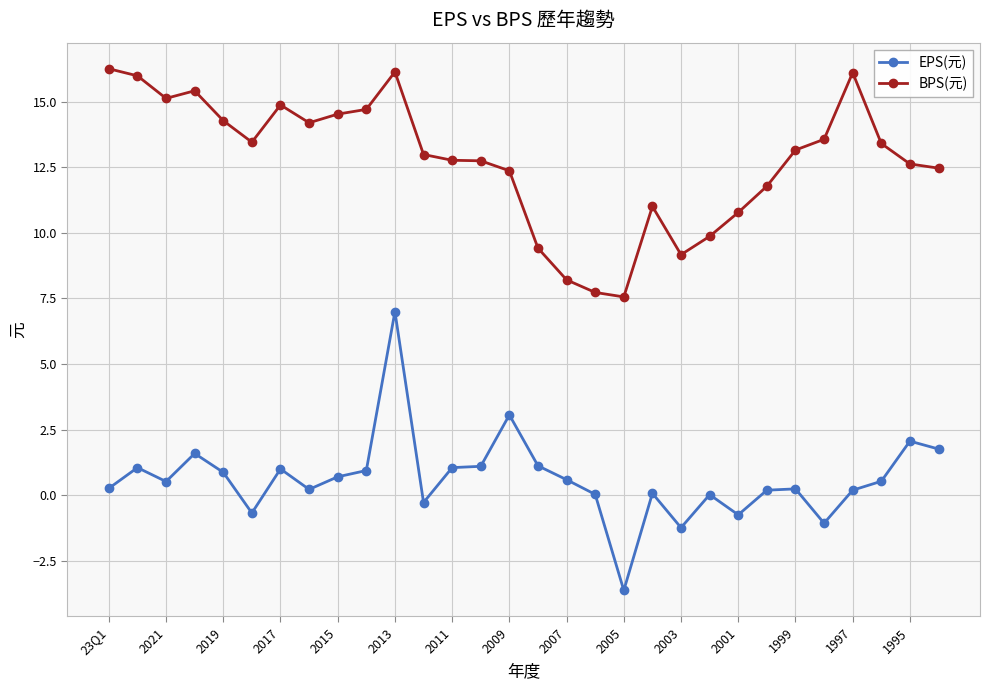

True or false: BPS(元) has more than 2 points higher than both neighbors.

True